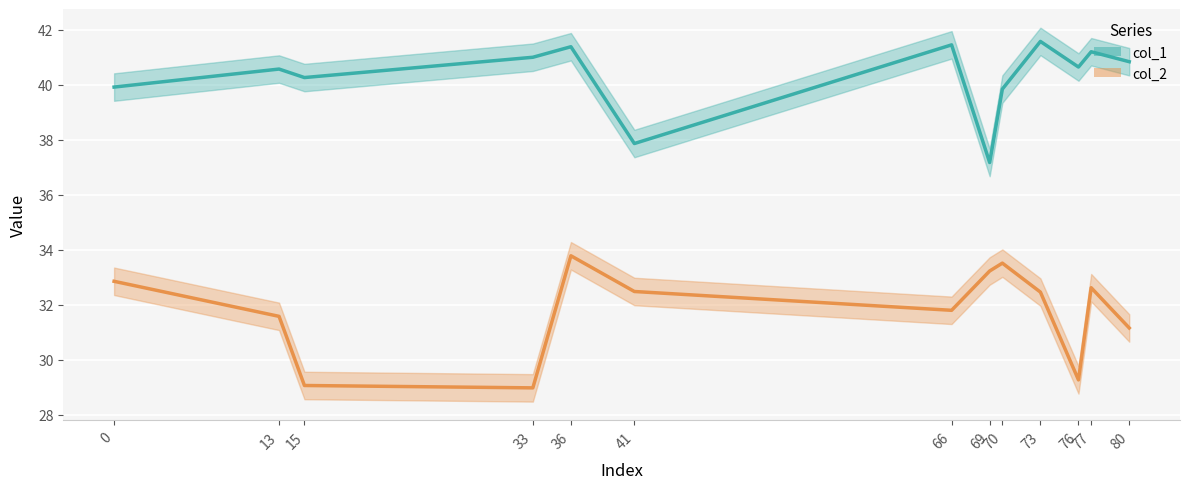

What is the value of the col_2 point at the 1st from the left?

32.9